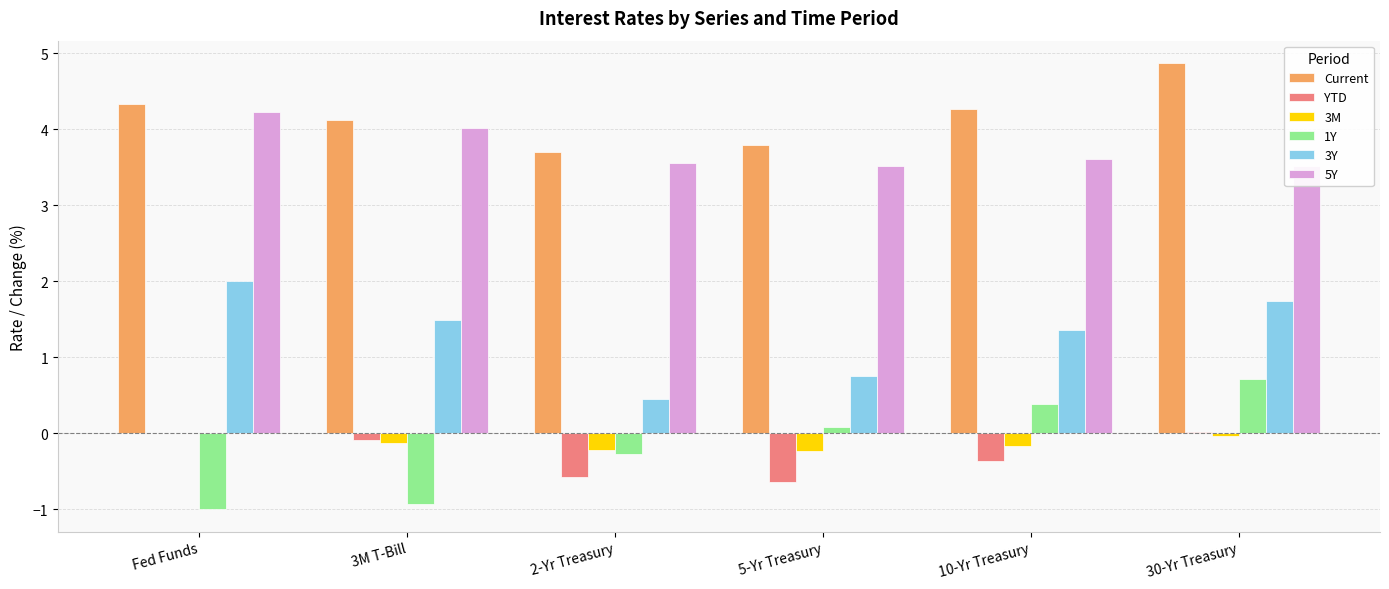

What position from the right is 30-Yr Treasury?

1